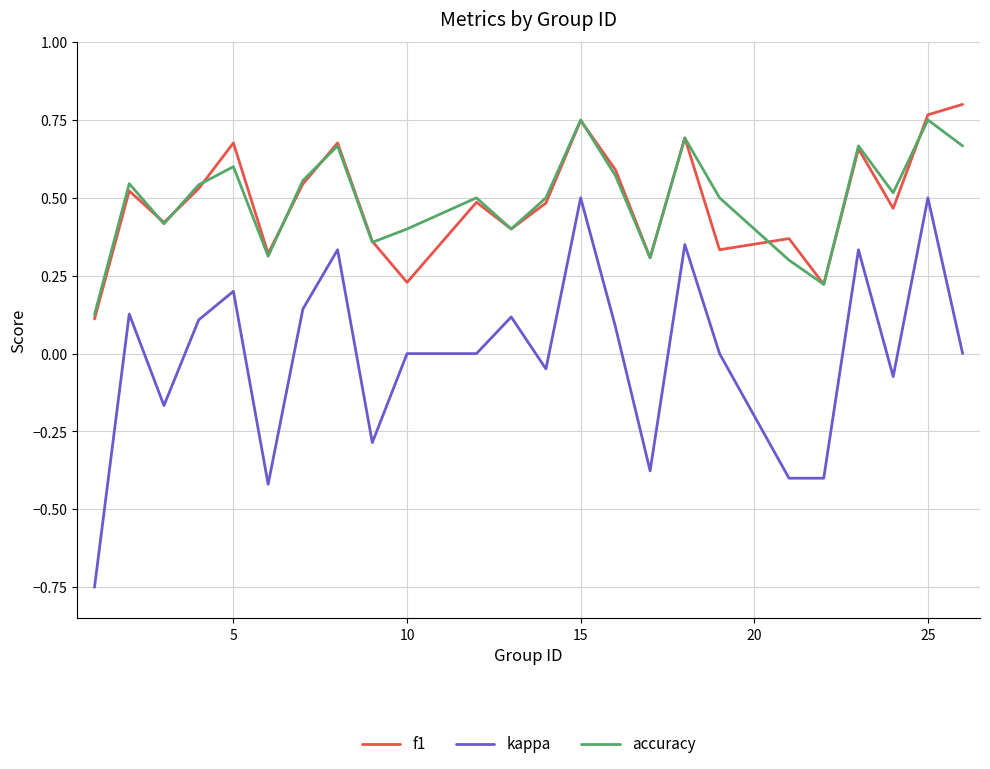

True or false: f1 and kappa intersect in this chart.

False